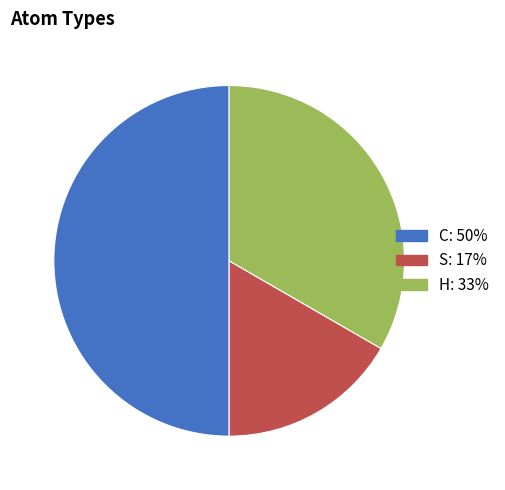

Rank the categories by value from highest to lowest.

C, H, S